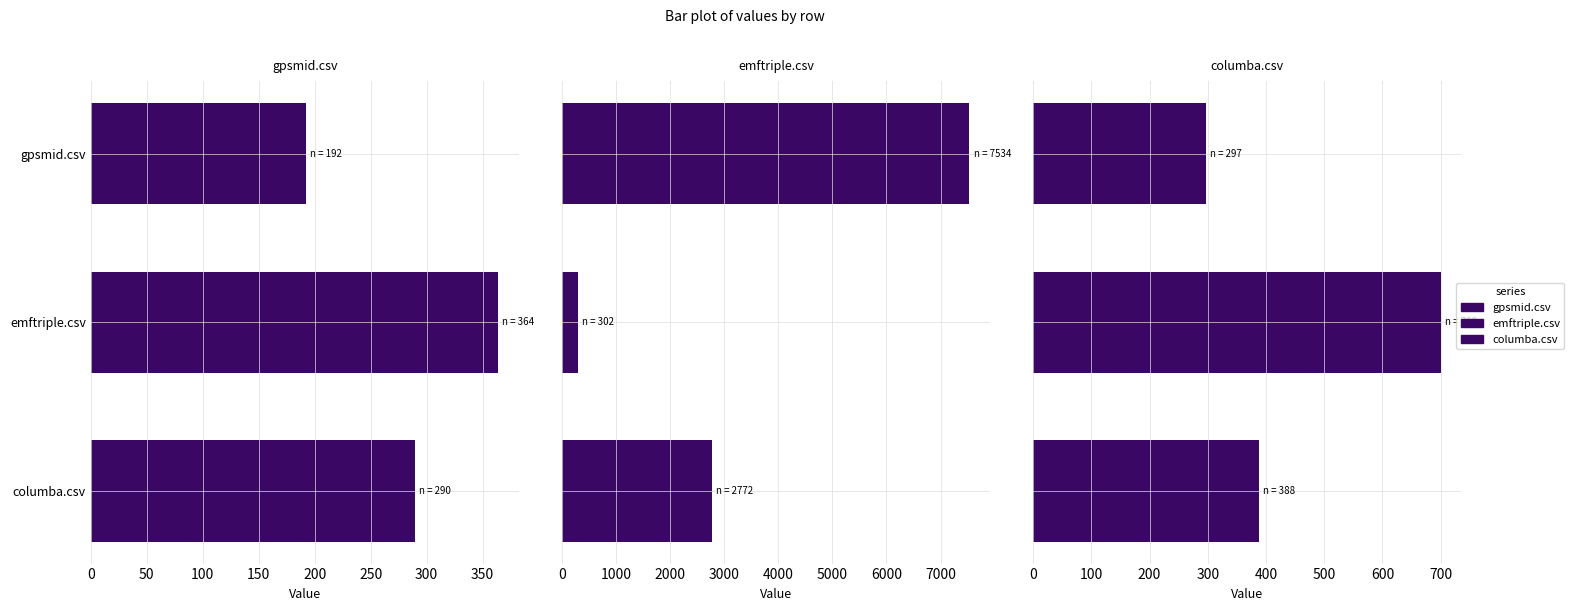

What is the sum of all columba.csv values?

1385.5